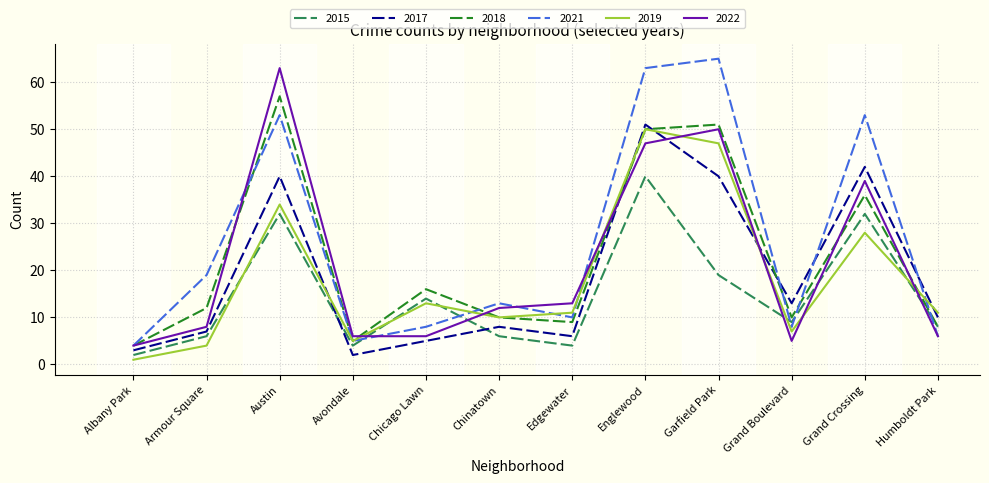

What is the maximum value for 2019?

50